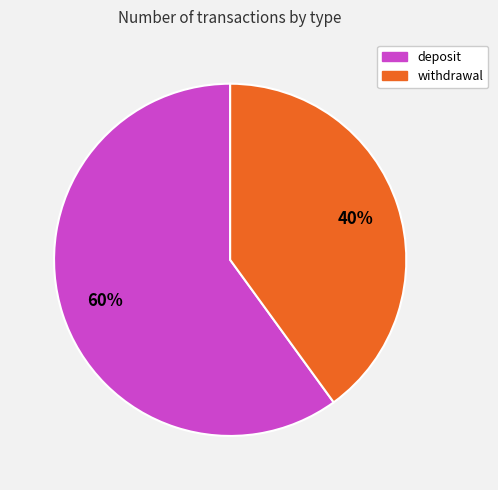

Is deposit the majority of the pie?

Yes